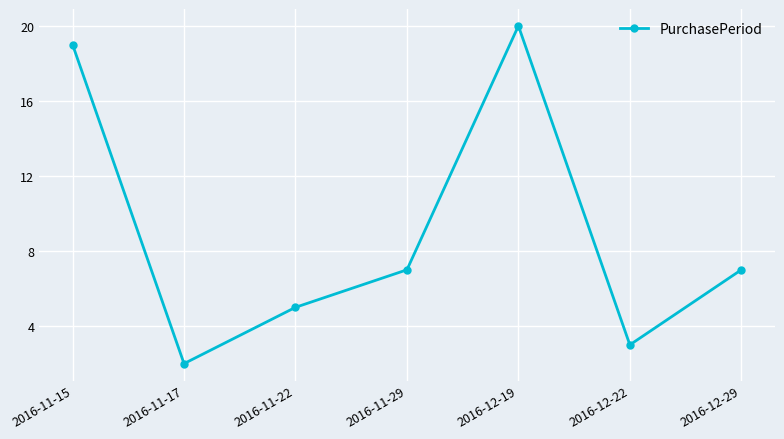

Reading right to left, what are all the values shown in this chart?

2016-12-29=7	2016-12-22=3	2016-12-19=20	2016-11-29=7	2016-11-22=5	2016-11-17=2	2016-11-15=19